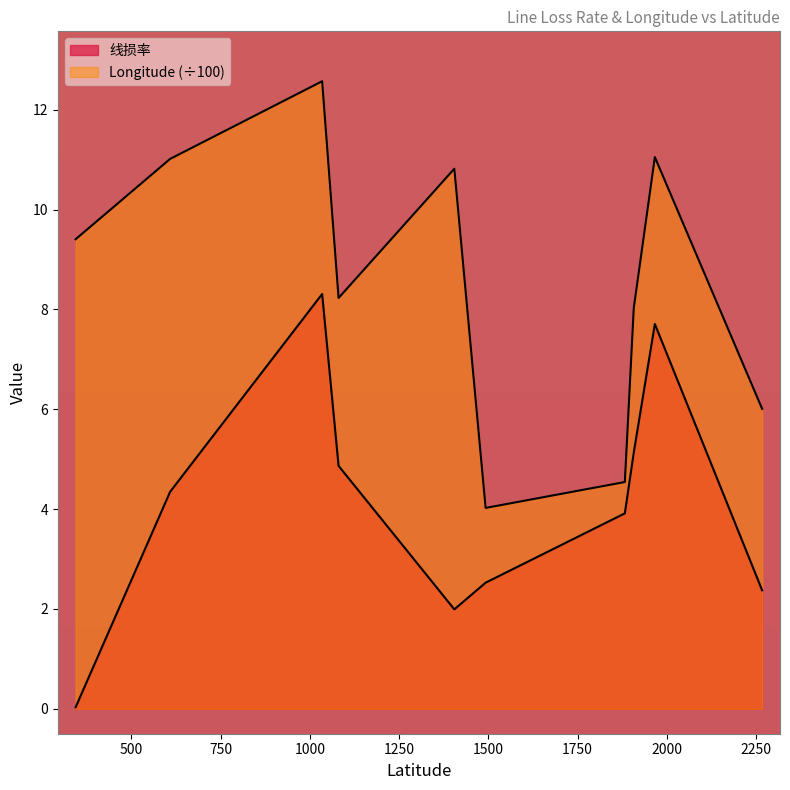

Reading right to left, list all the values displayed in this chart.

线损率: 2.4	7.7	5.1	3.9	2.5	2.0	4.9	8.3	4.3	0.0
Longitude: 6.0	11.1	8.0	4.5	4.0	10.8	8.2	12.6	11.0	9.4